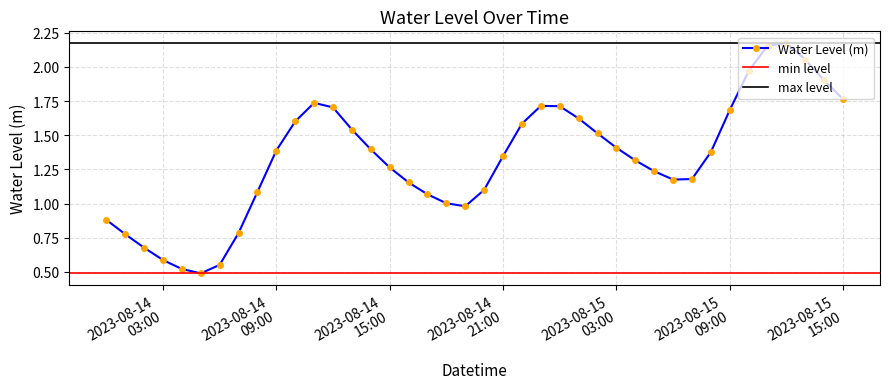

The chart shows a value of 1.5 at 2023-08-14 20:00:00. True or false?

False